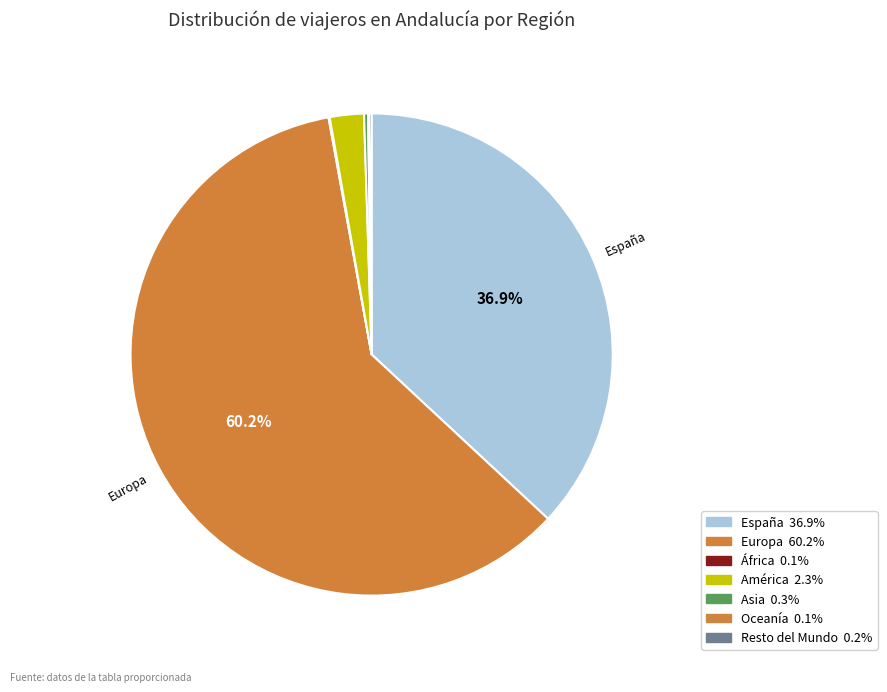

Is there a majority slice in this chart?

Yes